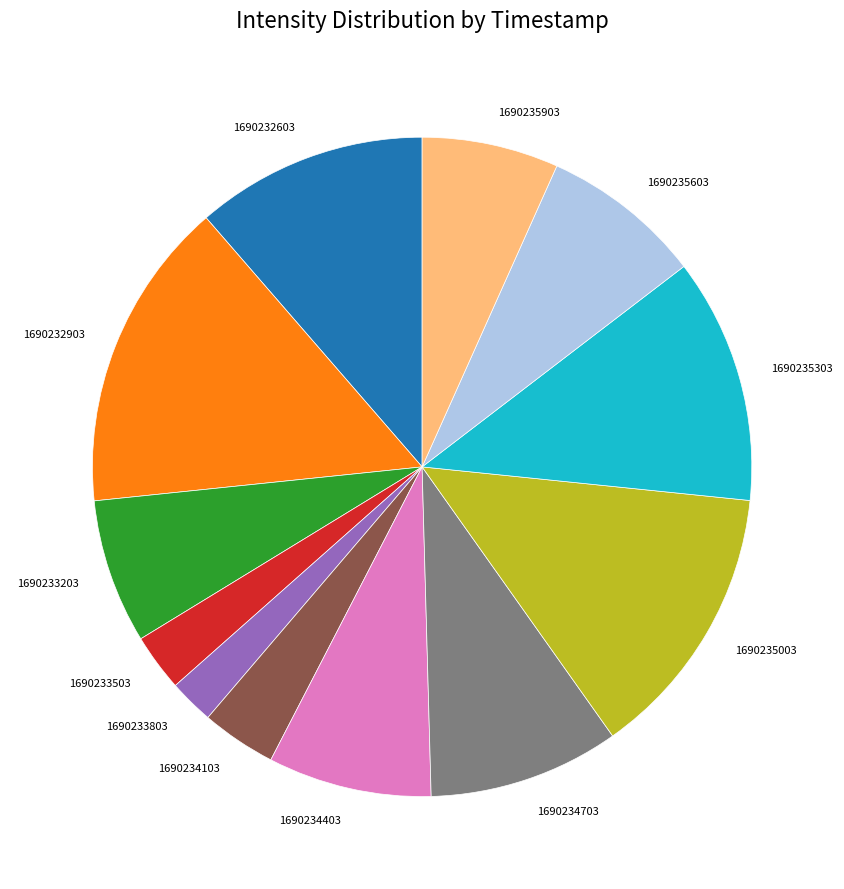

True or false: 1690233803 accounts for 2% of the total.

True